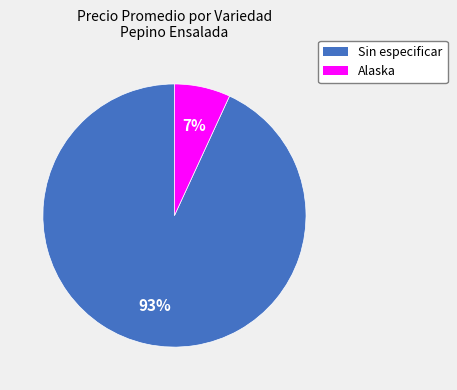

How many segments does this pie chart have?

2